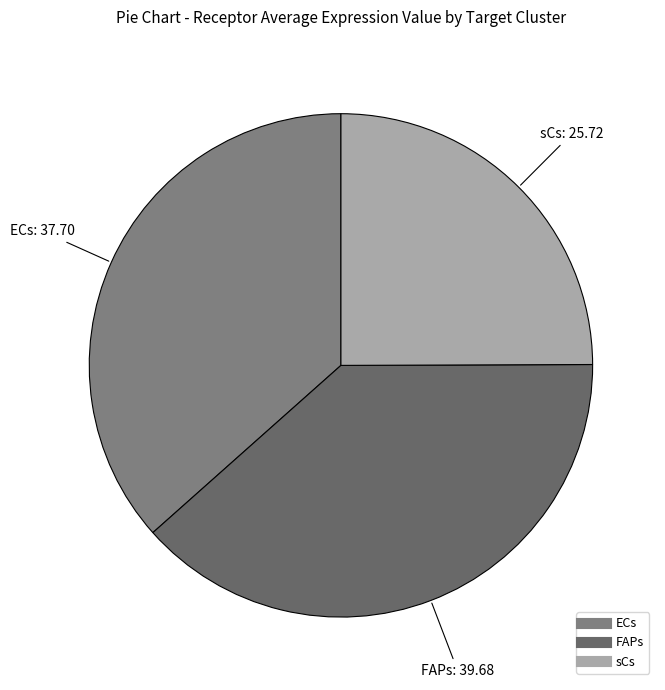

True or false: sCs accounts for 25% of the total.

True